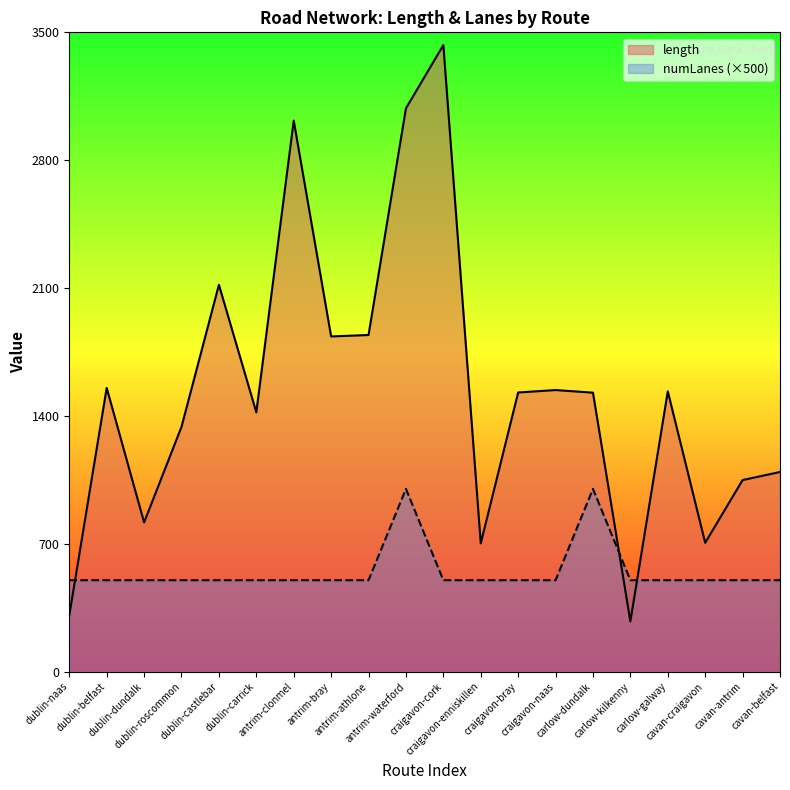

At which category does length reach its first local valley?

dublin-dundalk